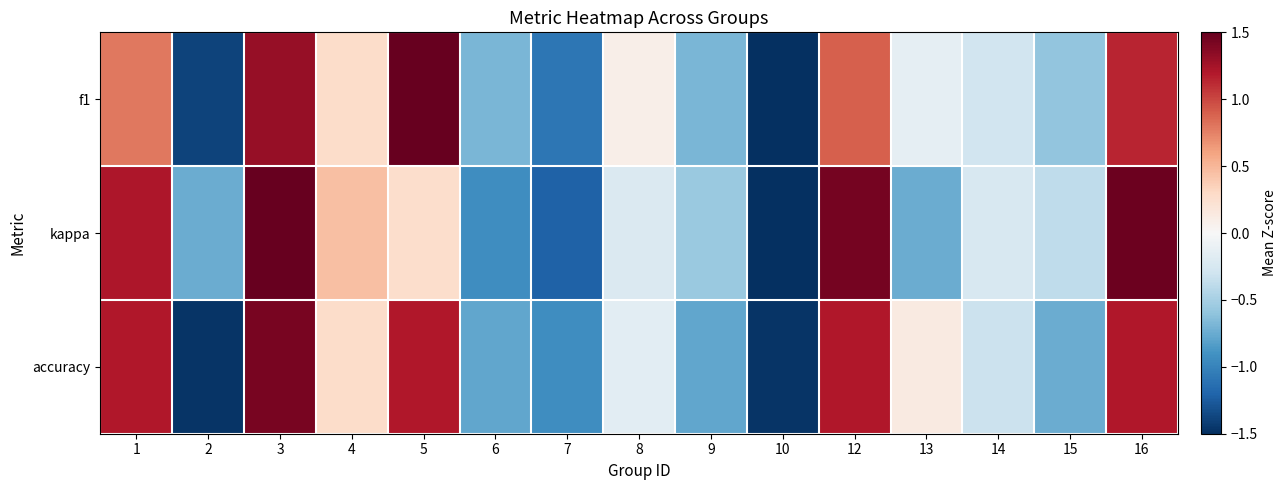

Reading right to left, what are all the values shown in this chart?

f1: 16=1.1	15=-0.6	14=-0.3	13=-0.1	12=0.9	10=-1.5	9=-0.7	8=0.1	7=-1.1	6=-0.7	5=1.9	4=0.3	3=1.3	2=-1.4	1=0.8
kappa: 16=1.5	15=-0.4	14=-0.2	13=-0.7	12=1.4	10=-1.5	9=-0.6	8=-0.2	7=-1.2	6=-0.9	5=0.3	4=0.5	3=1.7	2=-0.7	1=1.2
accuracy: 16=1.2	15=-0.7	14=-0.3	13=0.1	12=1.2	10=-1.5	9=-0.8	8=-0.2	7=-0.9	6=-0.8	5=1.2	4=0.3	3=1.4	2=-1.5	1=1.2